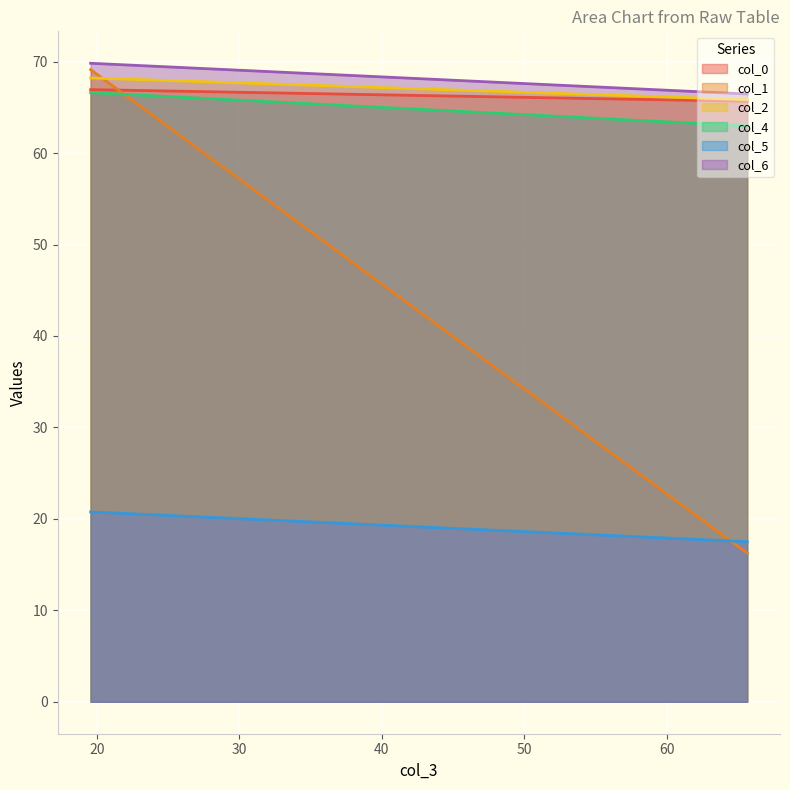

Which series changed the most between 19.54166667 and 65.66145833?

col_1